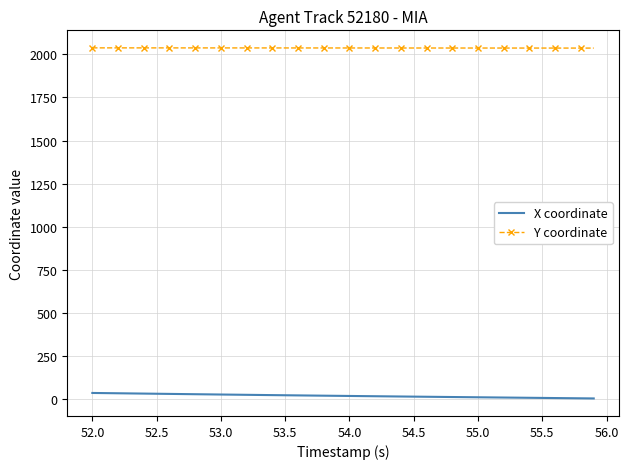

True or false: X coordinate and Y coordinate cross at least once.

False